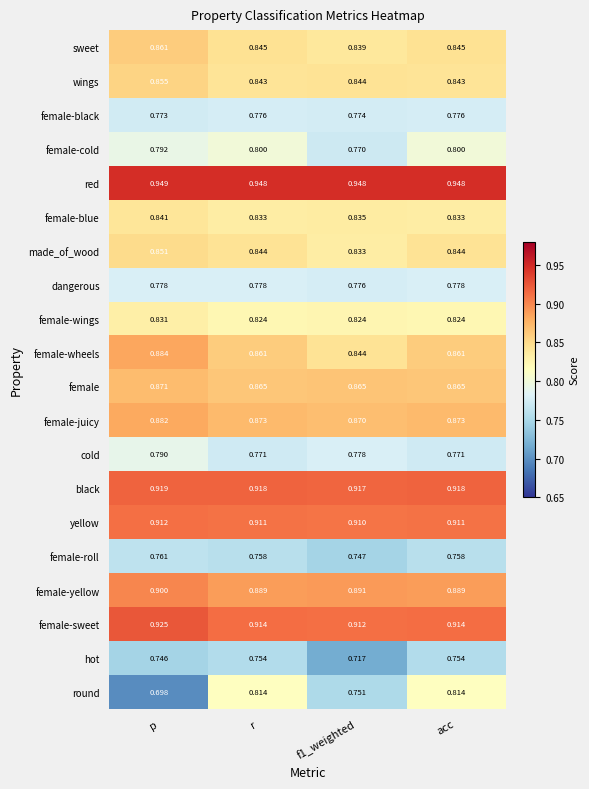

List the series in order of their peak value, highest first.

red, female-sweet, black, yellow, female-yellow, female-wheels, female-juicy, female, sweet, wings, made_of_wood, female-blue, female-wings, round, female-cold, cold, dangerous, female-black, female-roll, hot